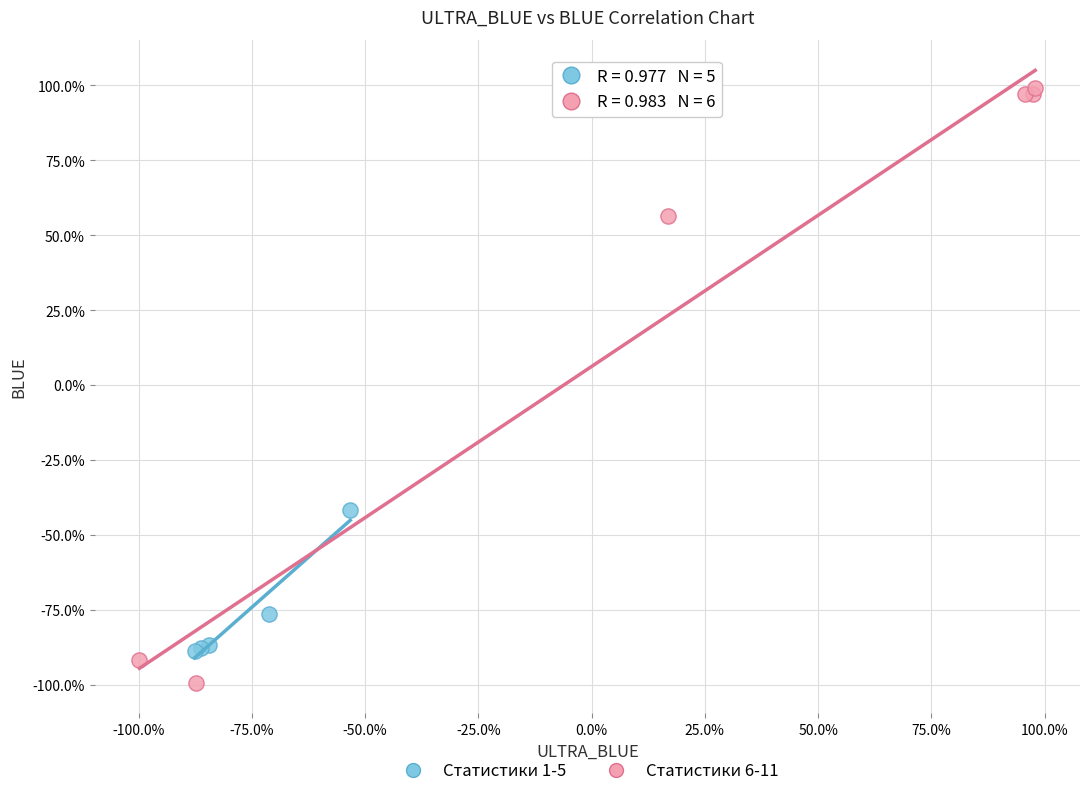

Which series reaches the minimum Y coordinate?

Статистики 6-11